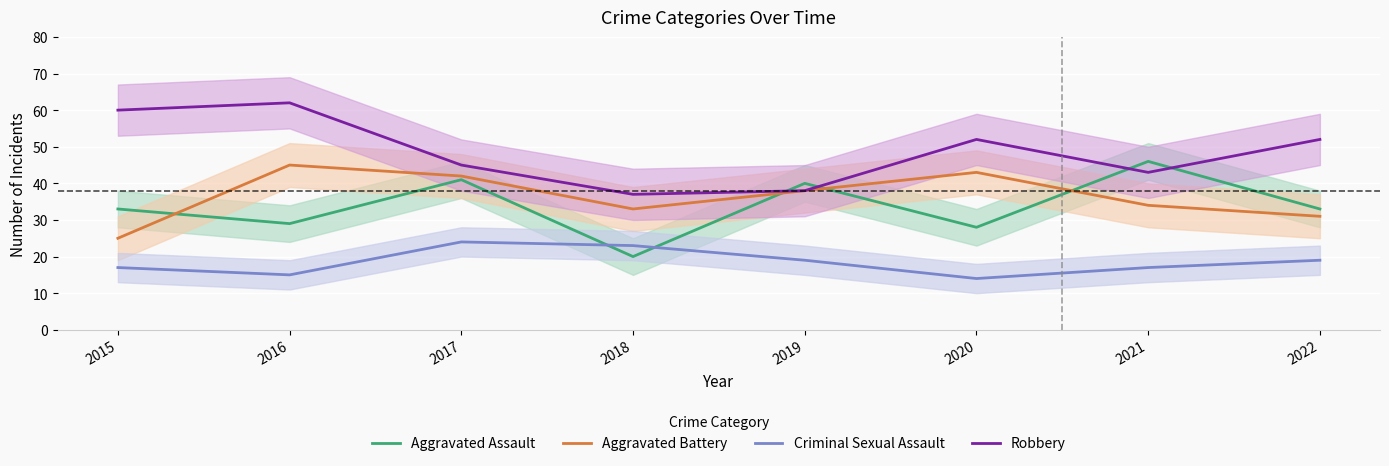

The value of Criminal Sexual Assault at 2019 is 6. True or false?

False